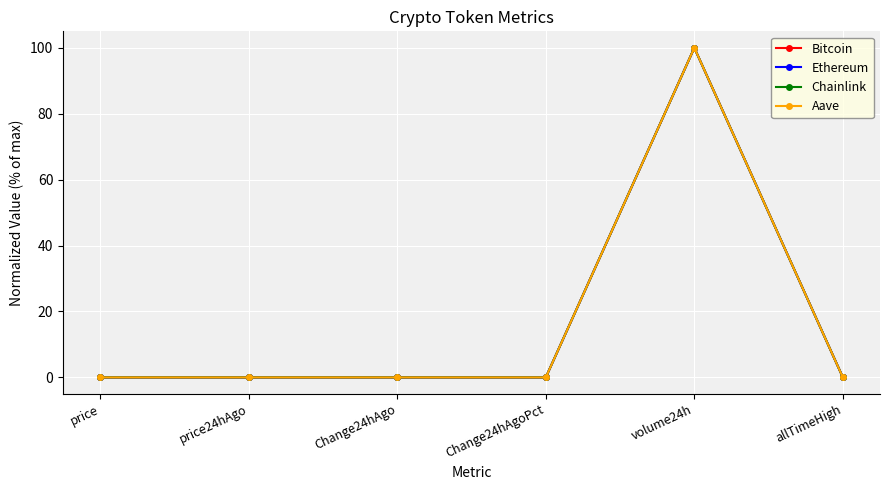

What is the difference between the maximum and second lowest values in the Bitcoin series?

100.0